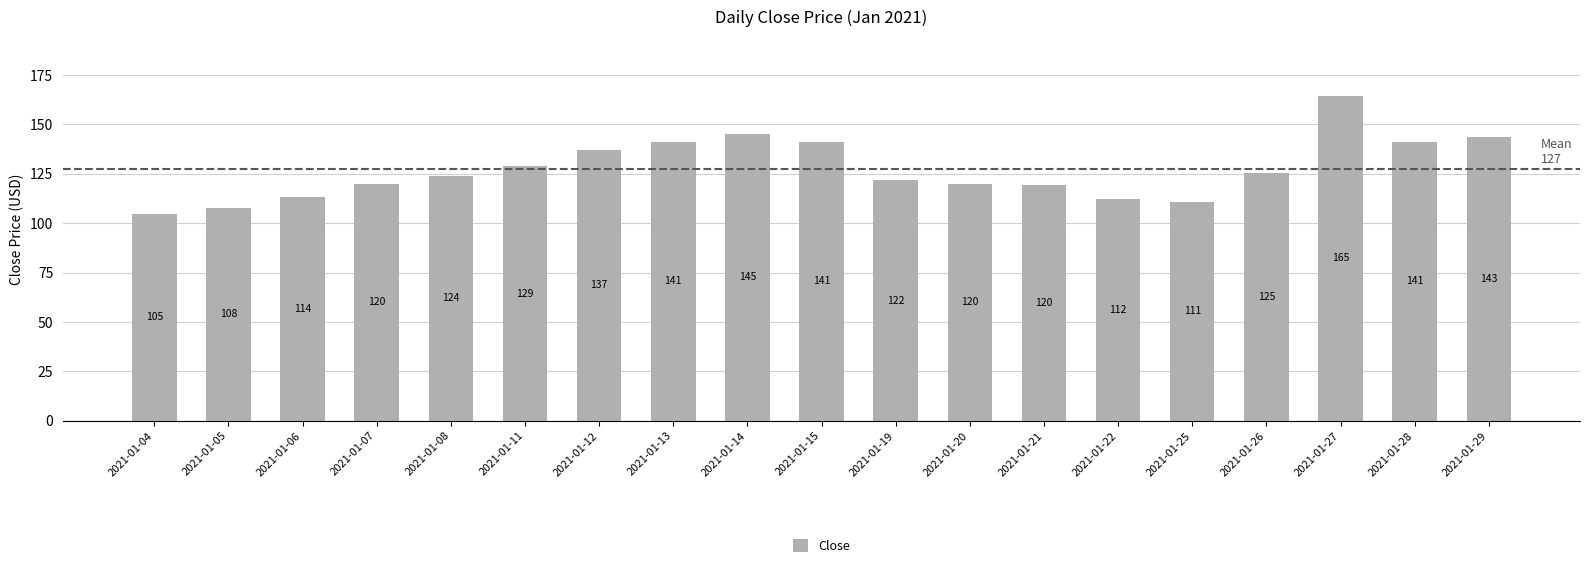

The value at 2021-01-11 is 128.7. True or false?

True